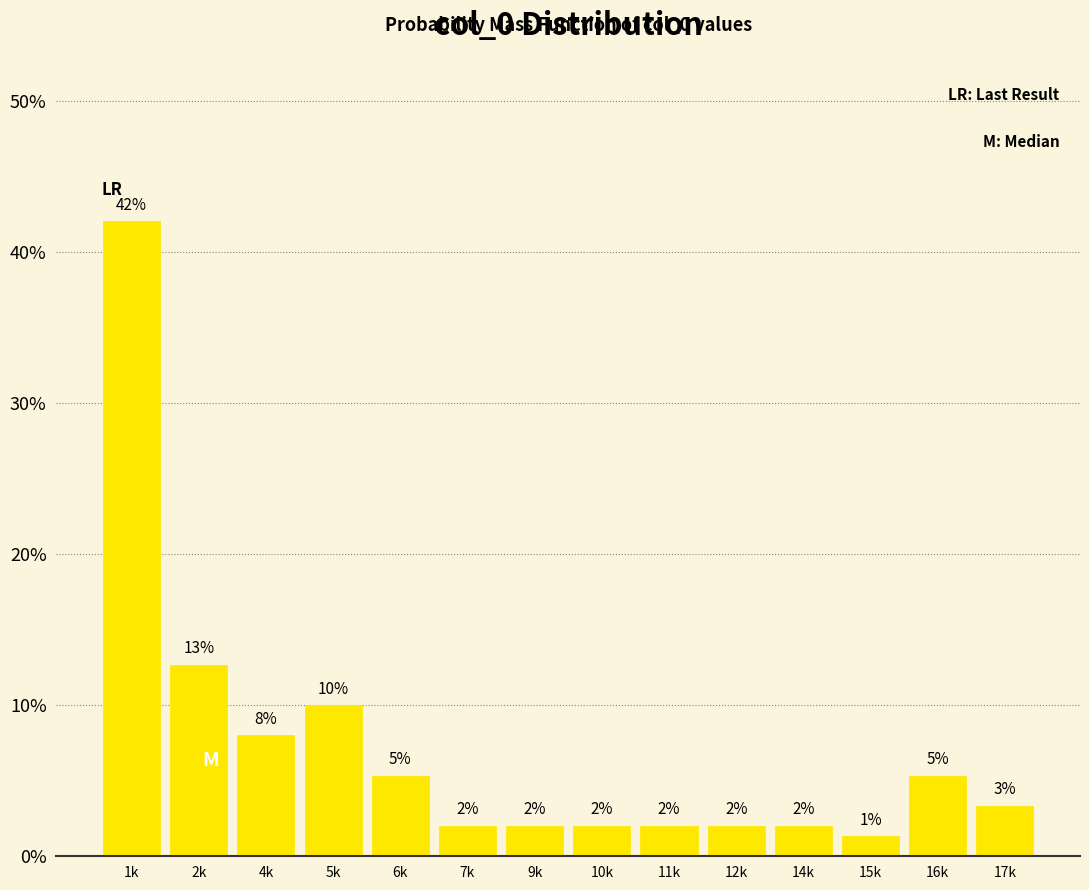

At which label is the value closest to 21?

2k